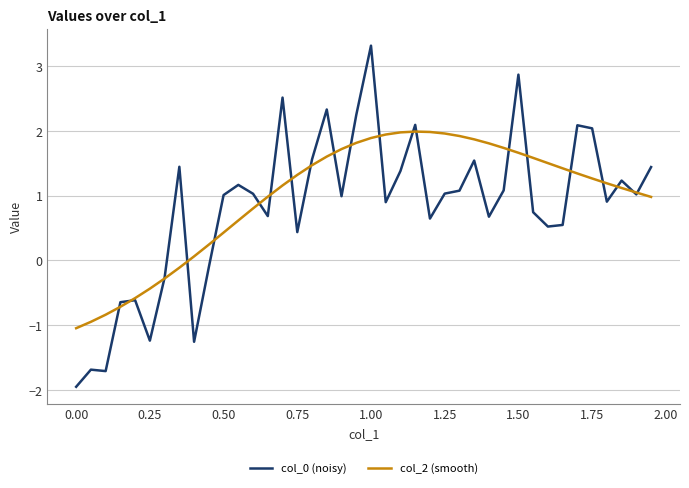

What is the maximum value shown in the chart?

3.3